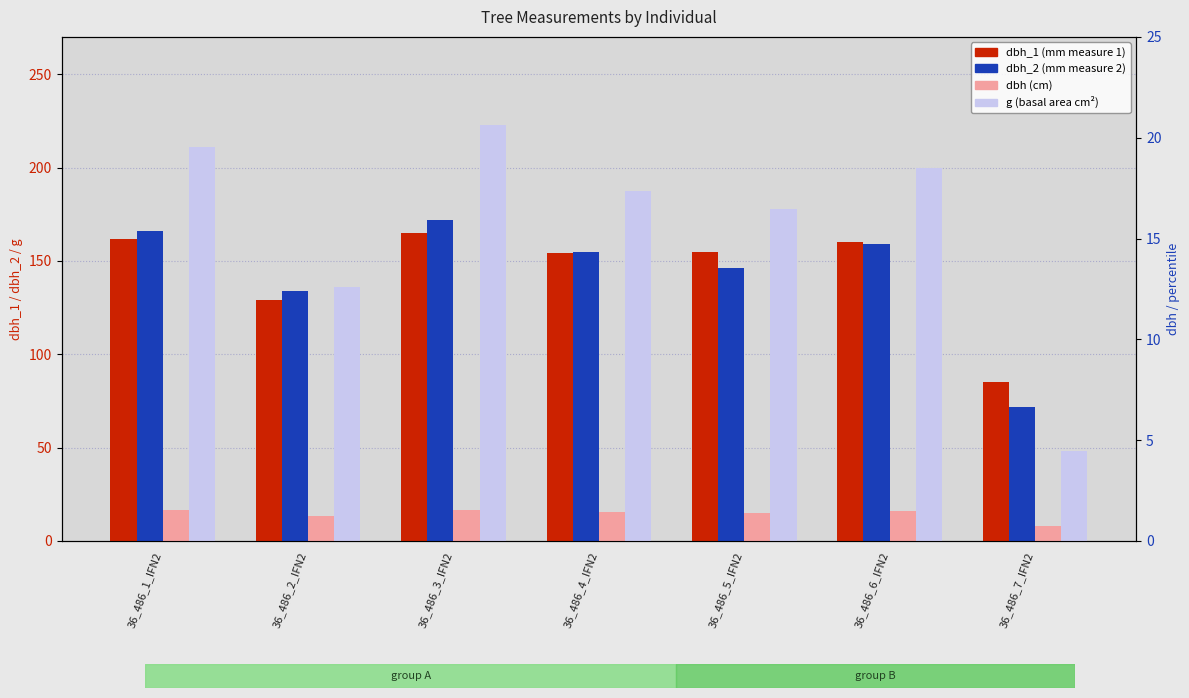

True or false: dbh_1 has a value of 154.0 at 36_486_4_IFN2.

True